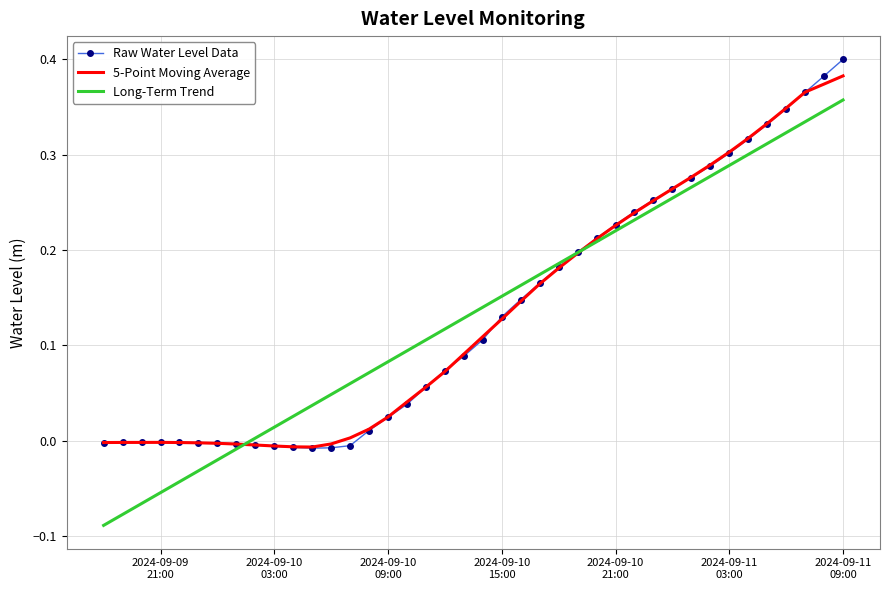

True or false: Long-Term Trend and 5-Point Moving Average cross at least once.

True